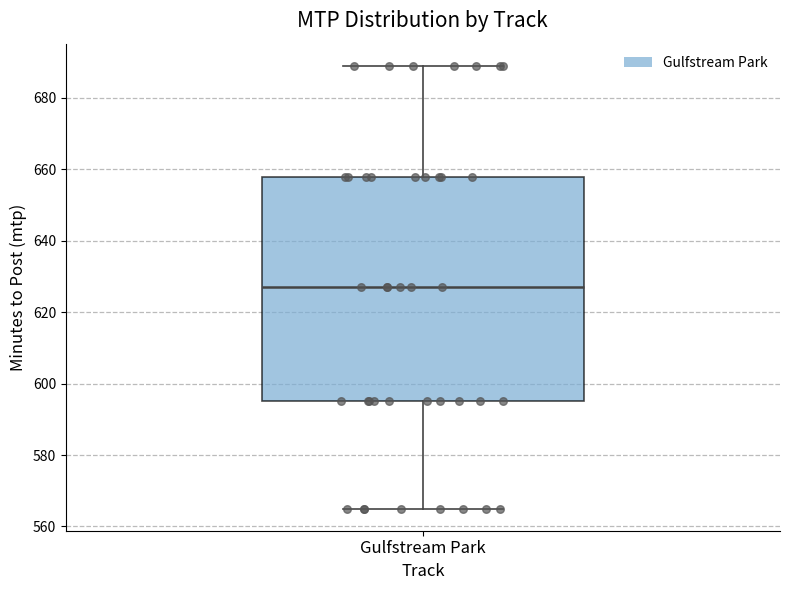

Transcribe this box plot: give where the median line is, the range the box spans, and where the two whiskers end, as read against the y-axis. The values are not printed on the chart, so give them approximately, as read against the axis.

median 628, box 596 to 658, whiskers 566 to 690